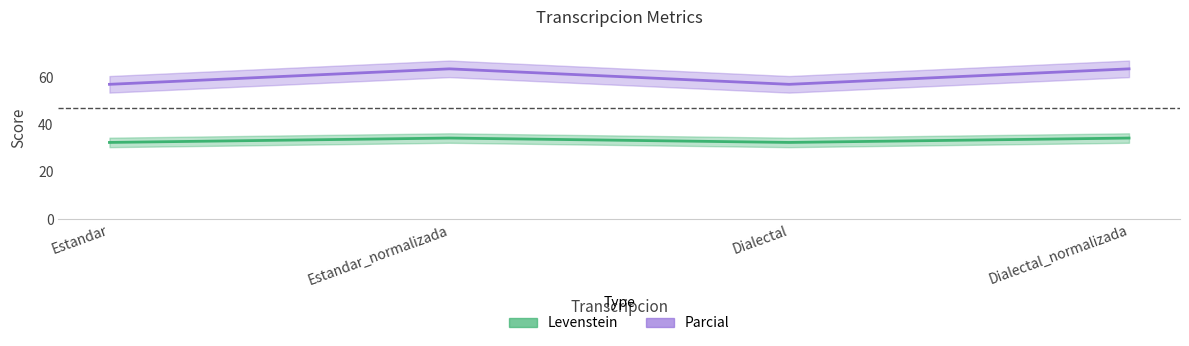

What is the highest value of the Levenstein series?

34.3